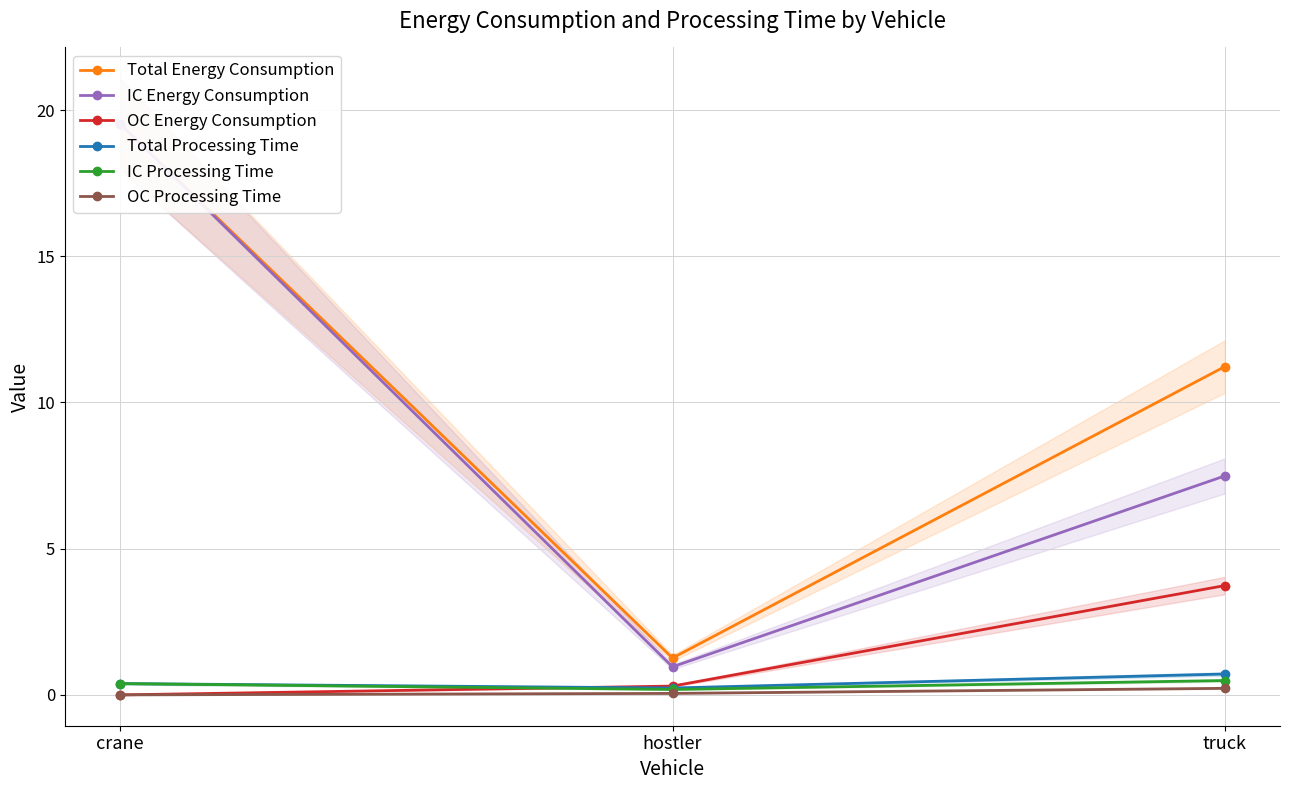

Reading right to left, what are all the values shown in this chart?

Total Energy Consumption: truck=11.2	hostler=1.3	crane=19.5
IC Energy Consumption: truck=7.5	hostler=1.0	crane=19.5
OC Energy Consumption: truck=3.7	hostler=0.3	crane=0.0
Total Processing Time: truck=0.7	hostler=0.2	crane=0.4
IC Processing Time: truck=0.5	hostler=0.2	crane=0.4
OC Processing Time: truck=0.2	hostler=0.1	crane=0.0